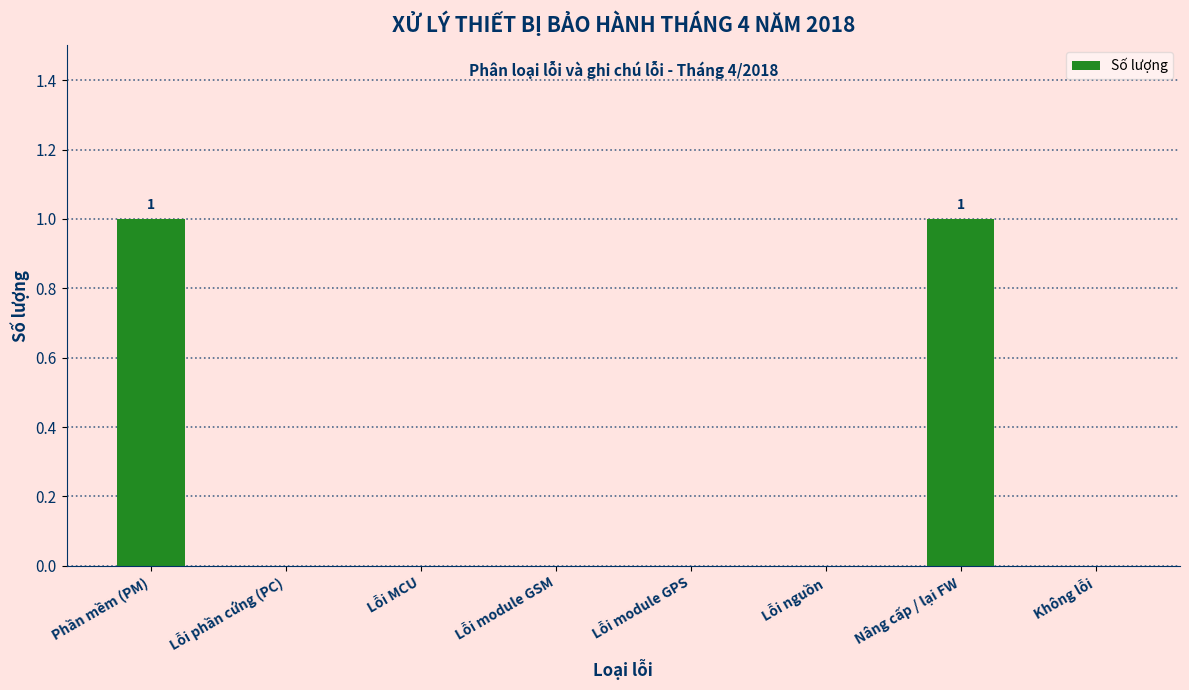

Reading left to right, transcribe all the data shown in this chart.

Phần mềm (PM)=1	Lỗi phần cứng (PC)=0	Lỗi MCU=0	Lỗi module GSM=0	Lỗi module GPS=0	Lỗi nguồn=0	Nâng cấp / lại FW=1	Không lỗi=0